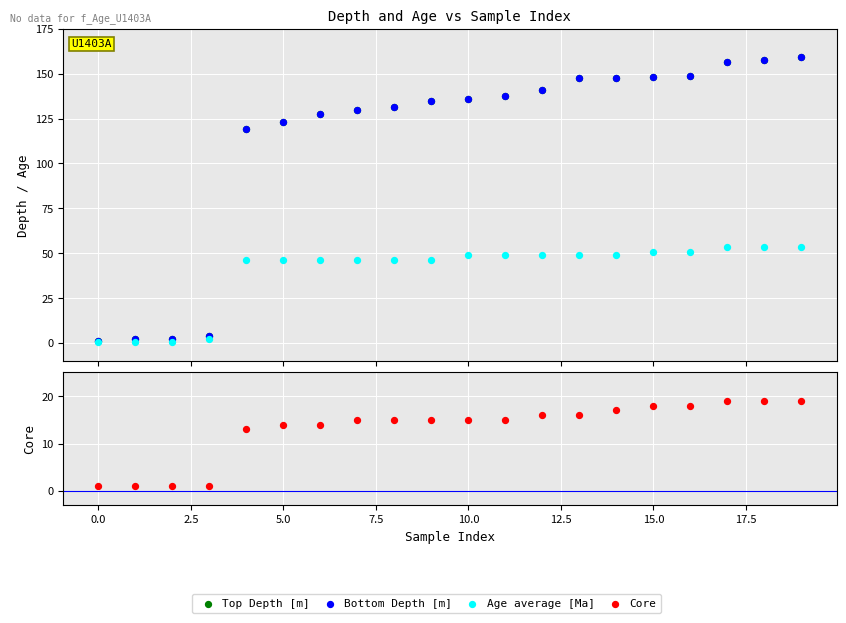

Which series contains the lowest Y value?

Age average [Ma]